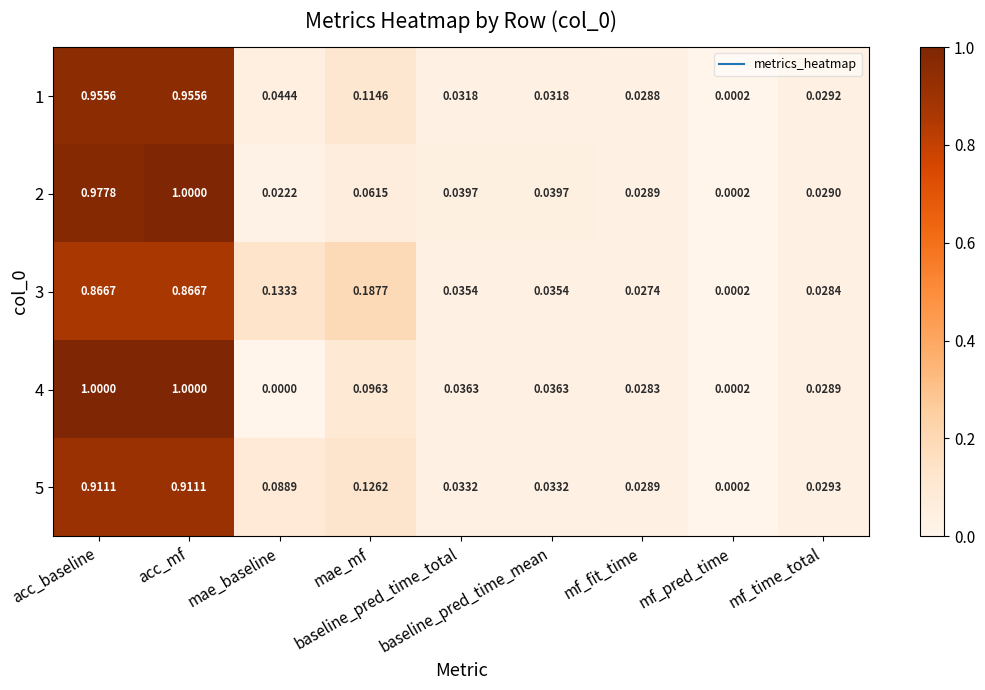

Count the number of data series in this chart.

5